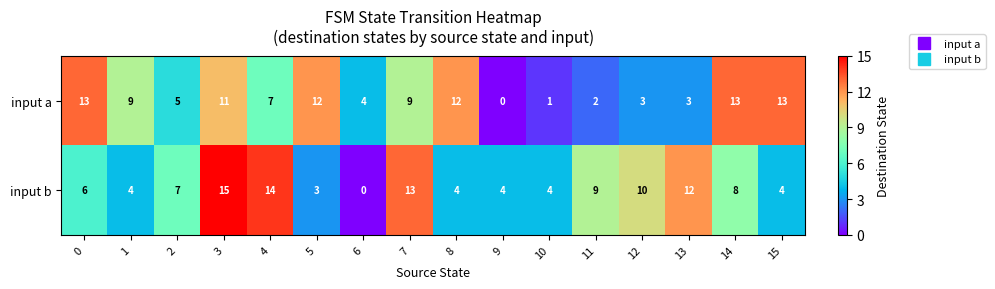

The value of input a at 7 is 9. True or false?

True